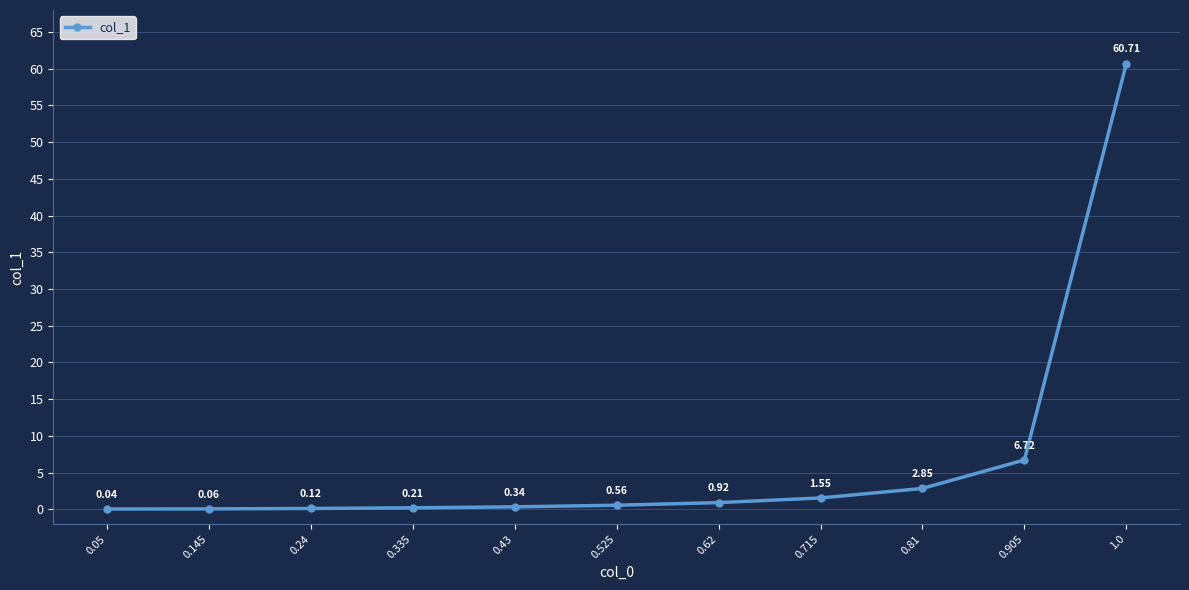

What is the sum of all values?

74.1